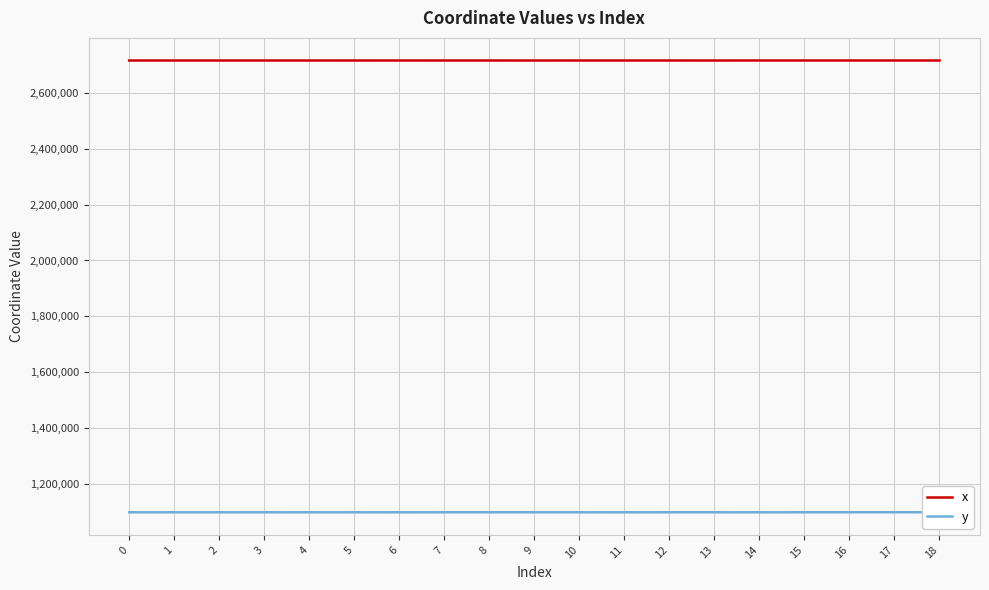

True or false: y and x cross at least once.

False